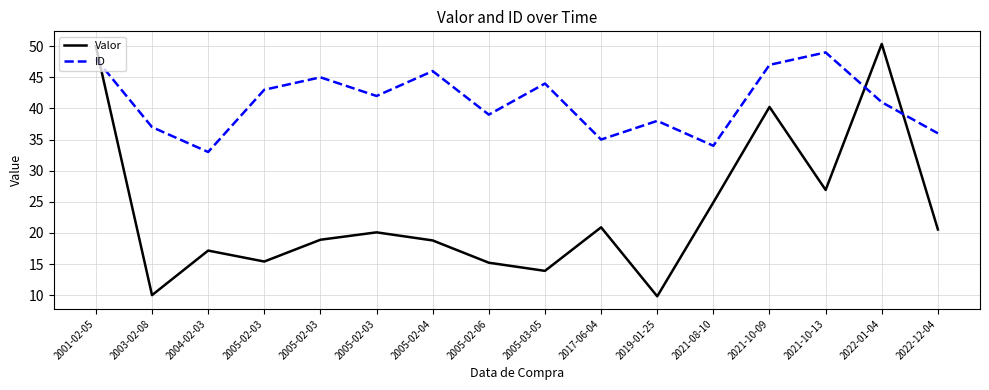

The value of Valor at 2005-02-06 is 6.5. True or false?

False